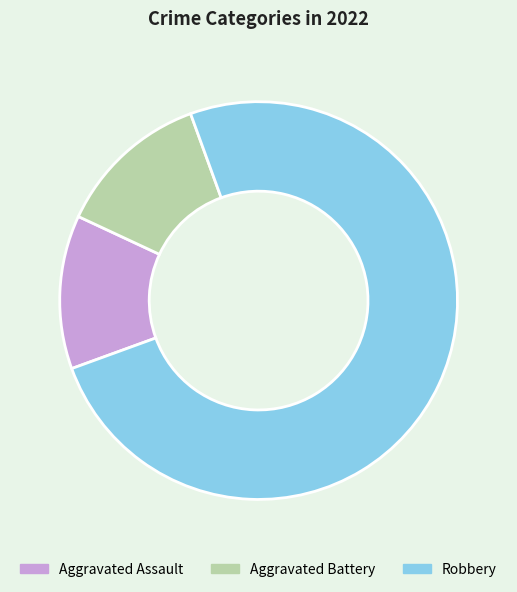

Which category accounts for the majority?

Robbery